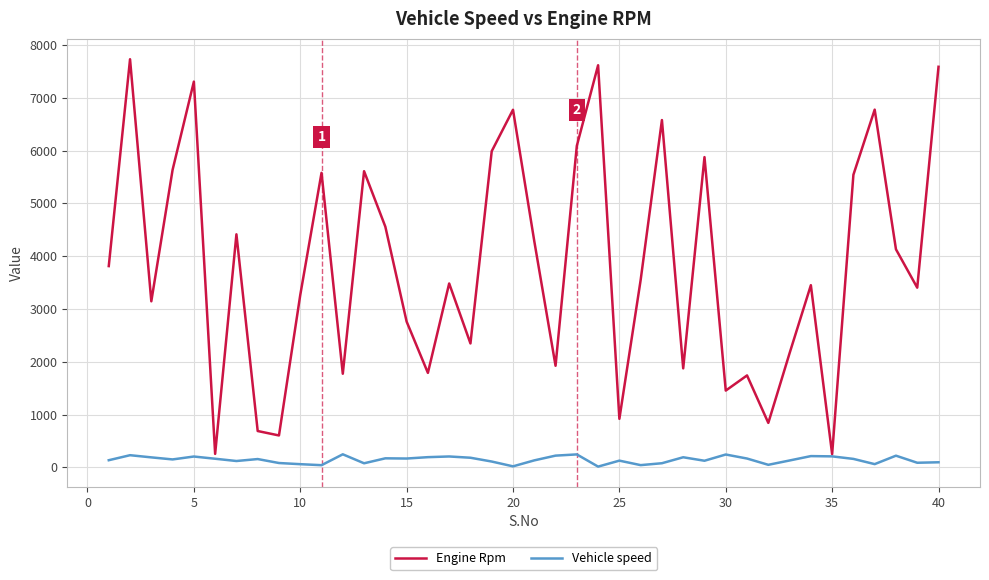

What is the average value of the Engine Rpm series?

3841